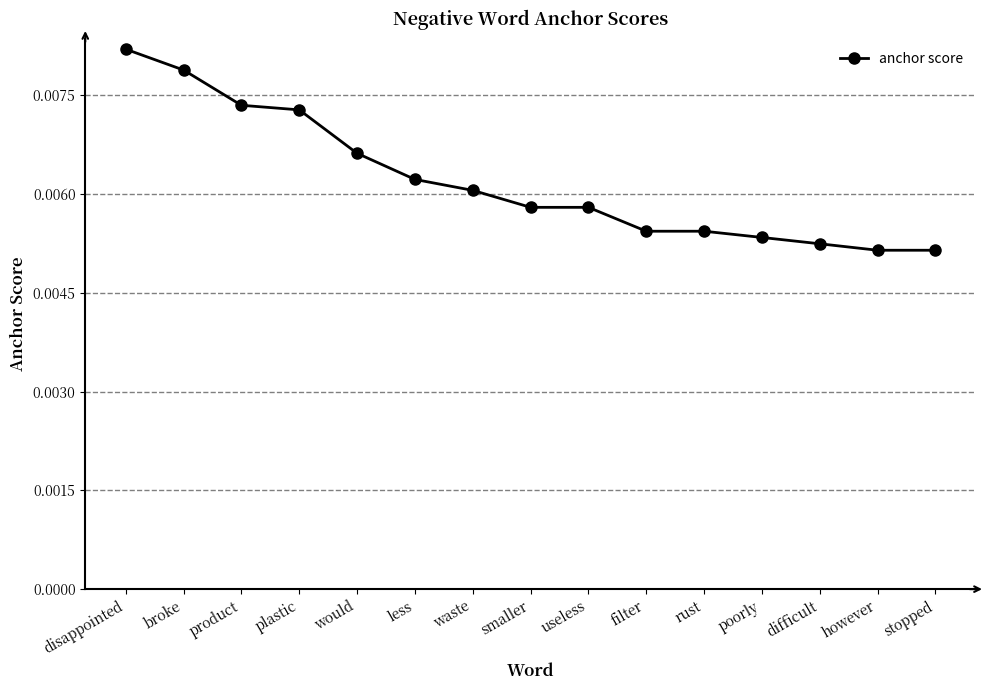

What position from the right is however?

2